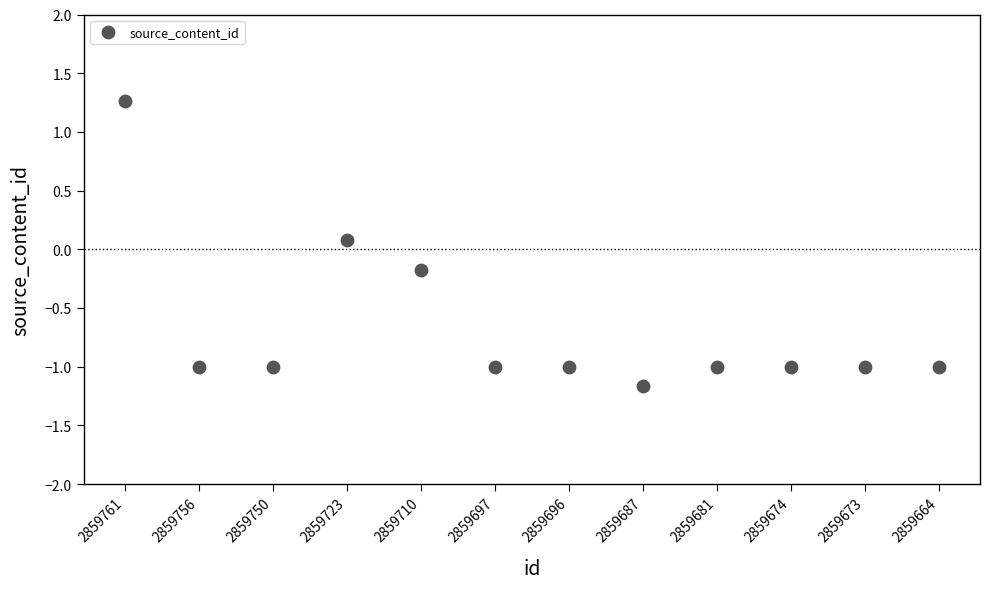

What is the range of Y values (max minus min)?

2.4